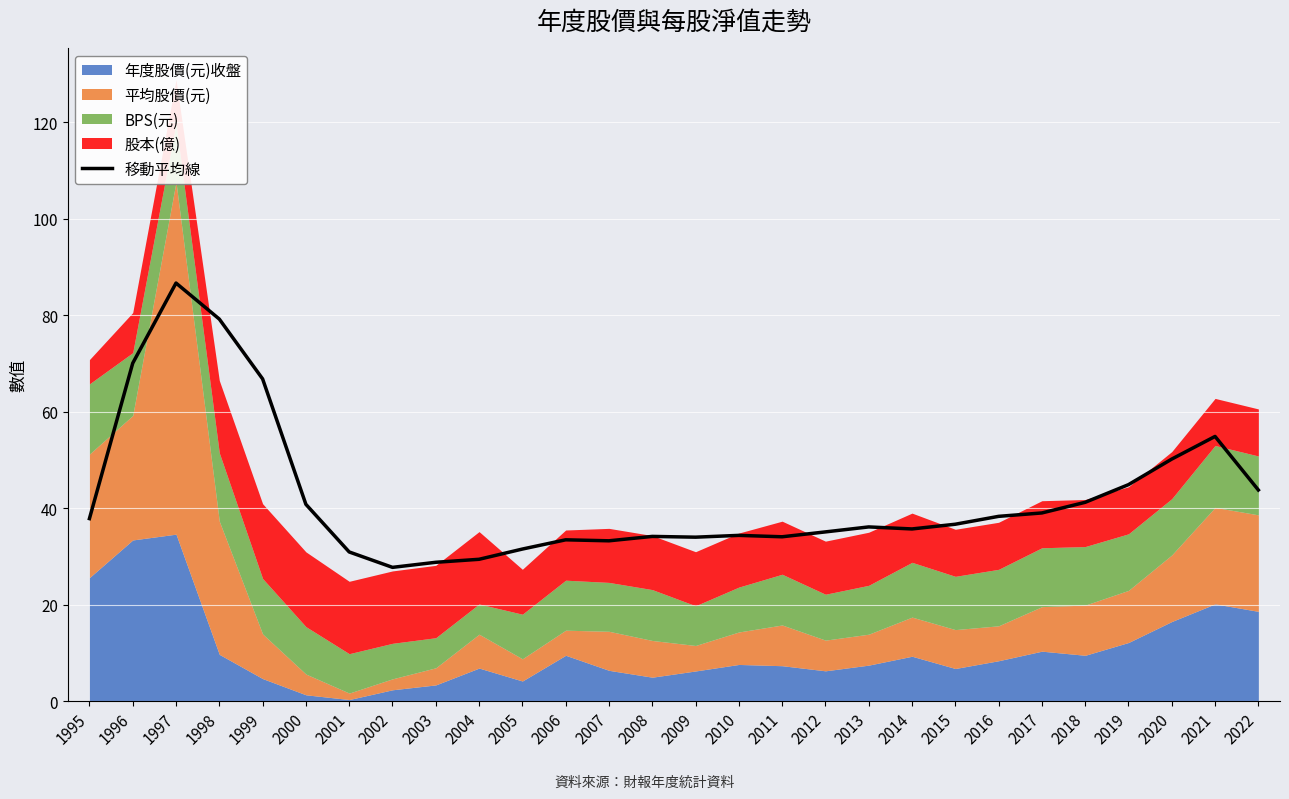

What is the difference between the values at 2004 and 2009?

4.6